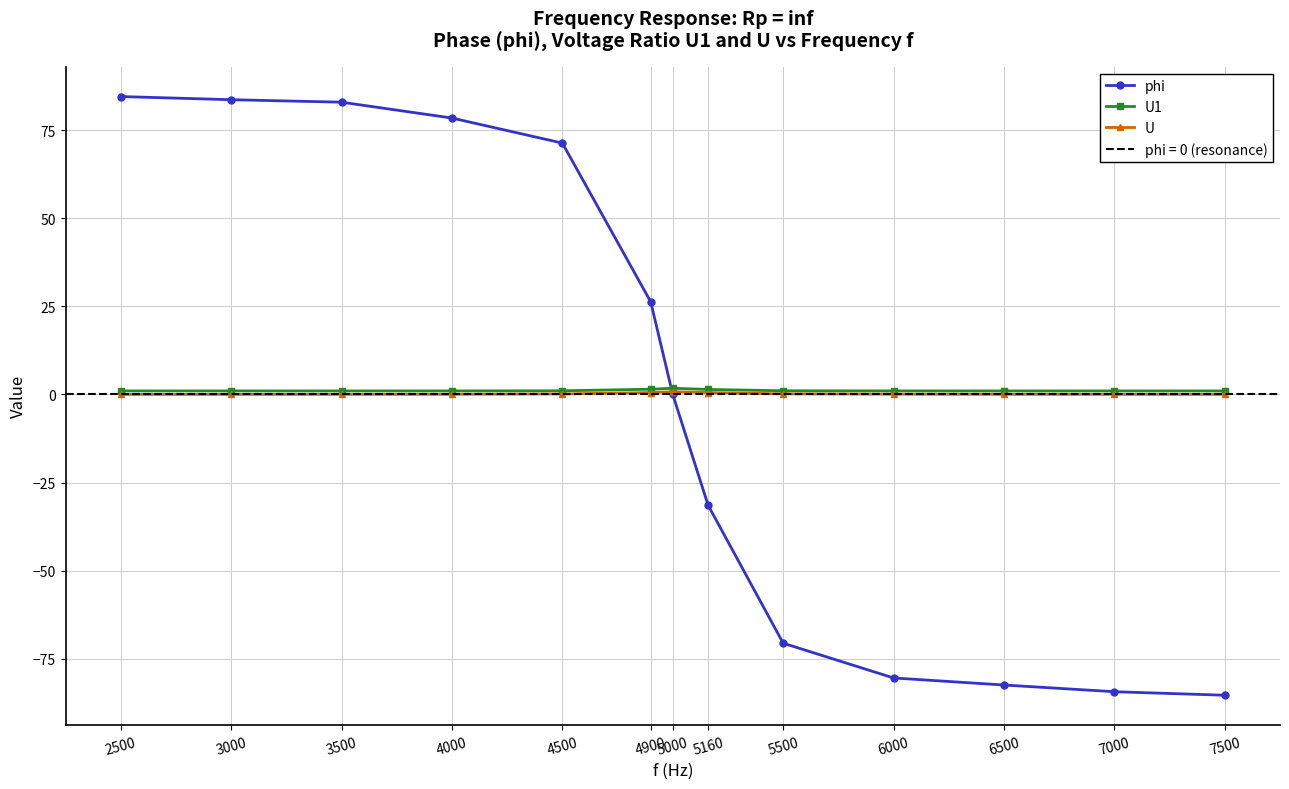

What is the value of the U1 point at the 12th from the left?

1.0